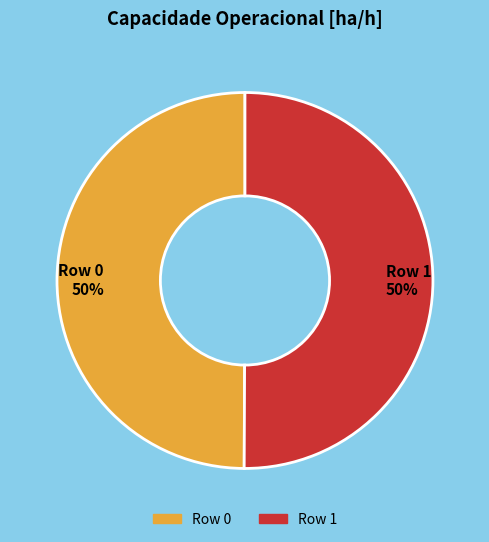

The Row 0 slice represents 50% of the pie. True or false?

True